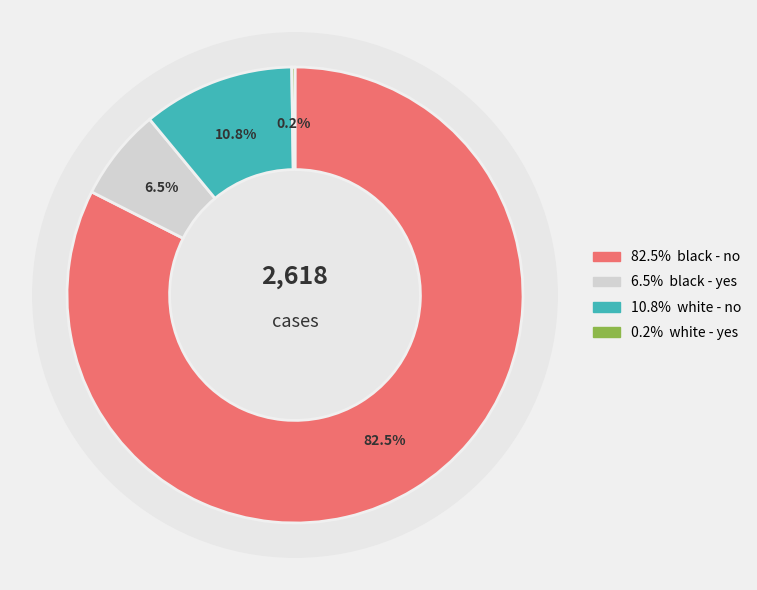

What percentage is the black_yes slice, to the nearest percent?

7%